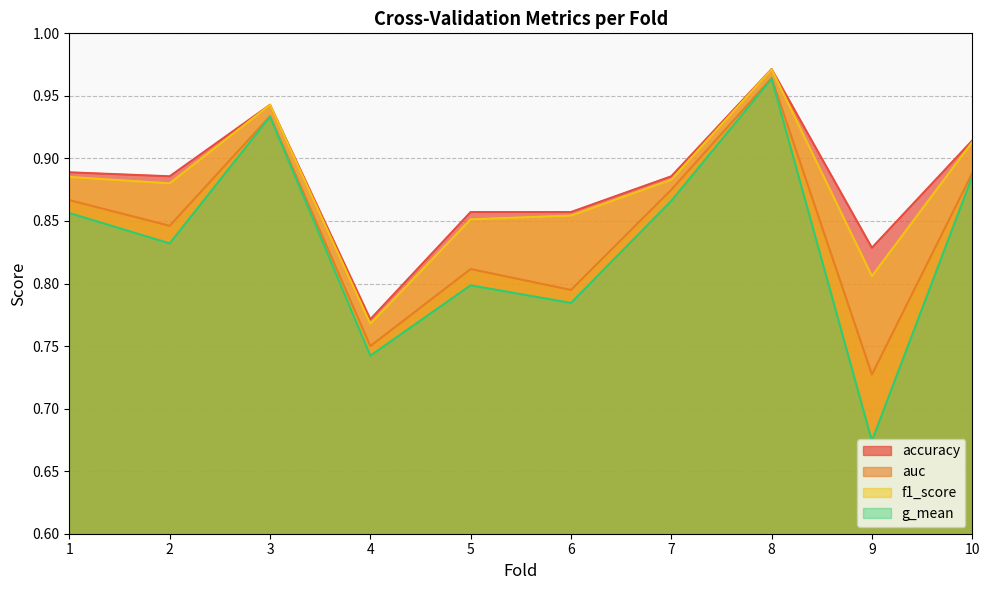

Reading left to right, list all the values displayed in this chart.

accuracy: 0.9	0.9	0.9	0.8	0.9	0.9	0.9	1.0	0.8	0.9
auc: 0.9	0.8	0.9	0.8	0.8	0.8	0.9	1.0	0.7	0.9
f1_score: 0.9	0.9	0.9	0.8	0.9	0.9	0.9	1.0	0.8	0.9
g_mean: 0.9	0.8	0.9	0.7	0.8	0.8	0.9	1.0	0.7	0.9